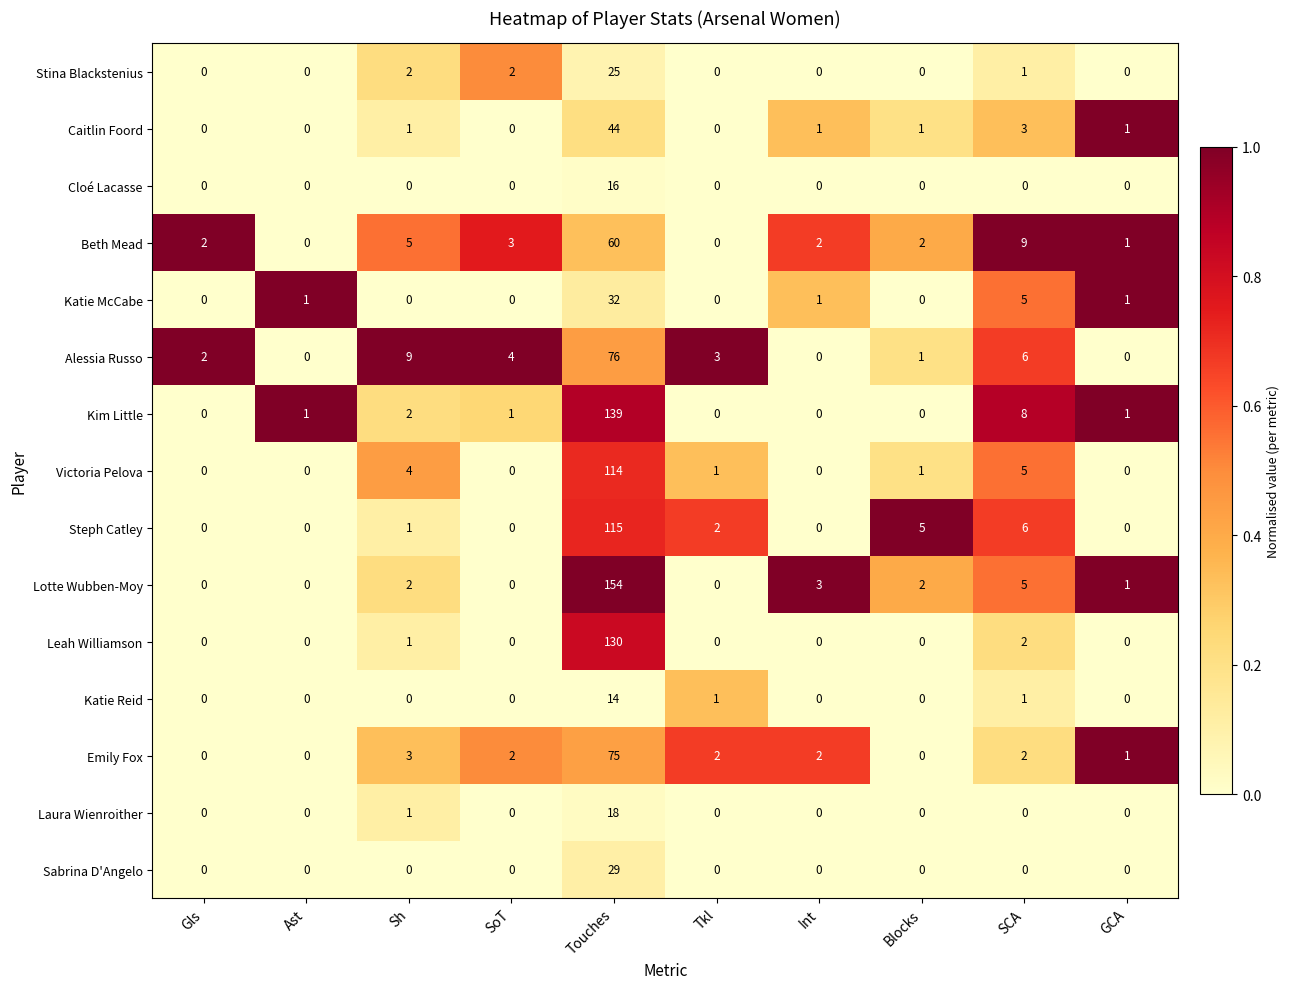

What is the sum of all Stina Blackstenius values?

30